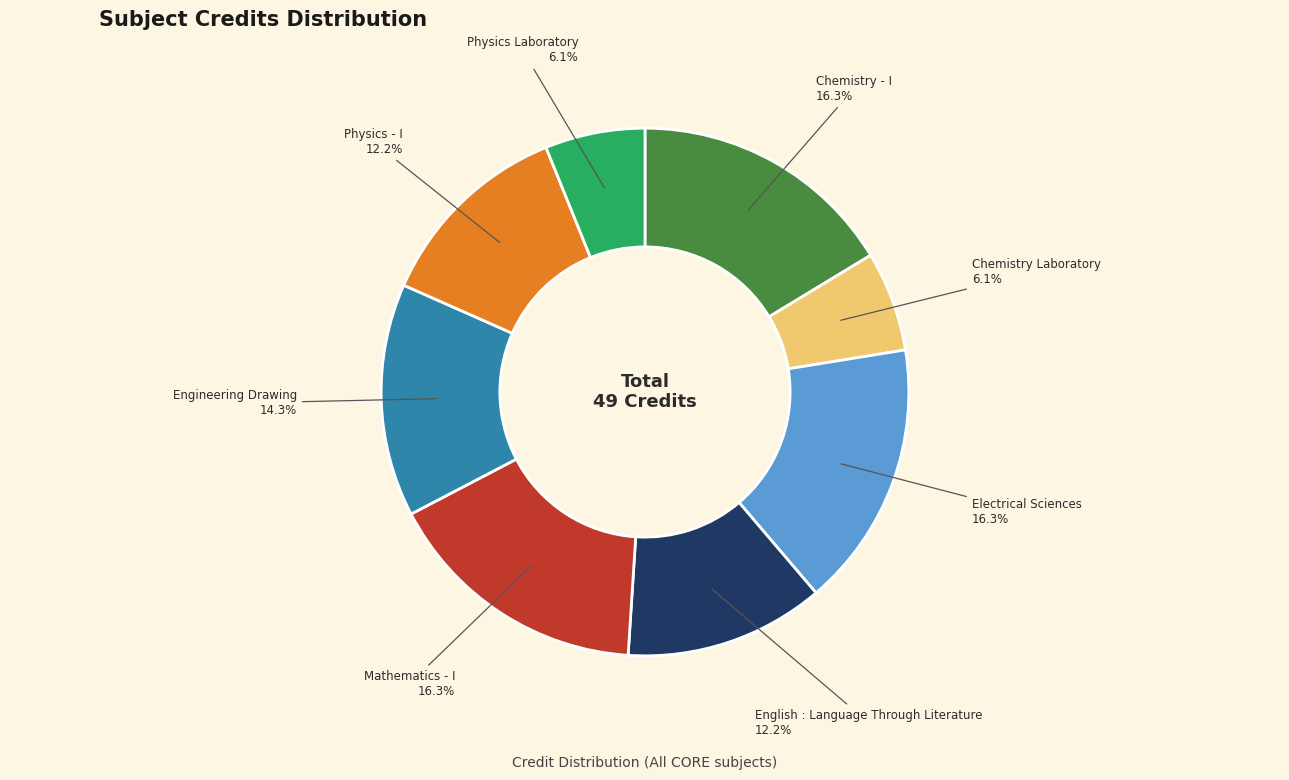

Is there a majority slice in this chart?

No